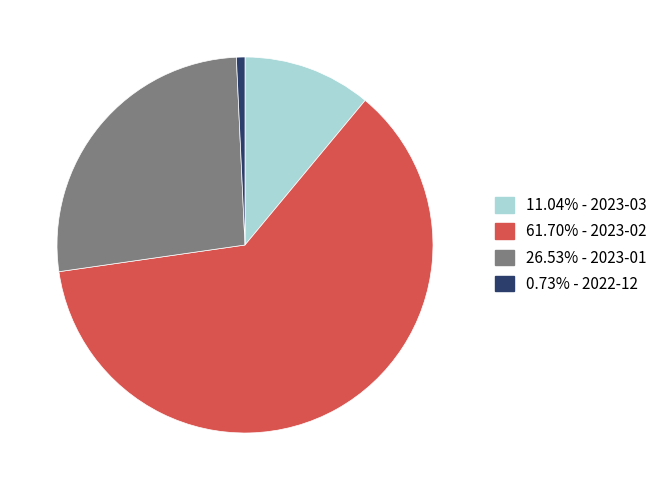

Is there any slice that represents more than half of the pie?

Yes